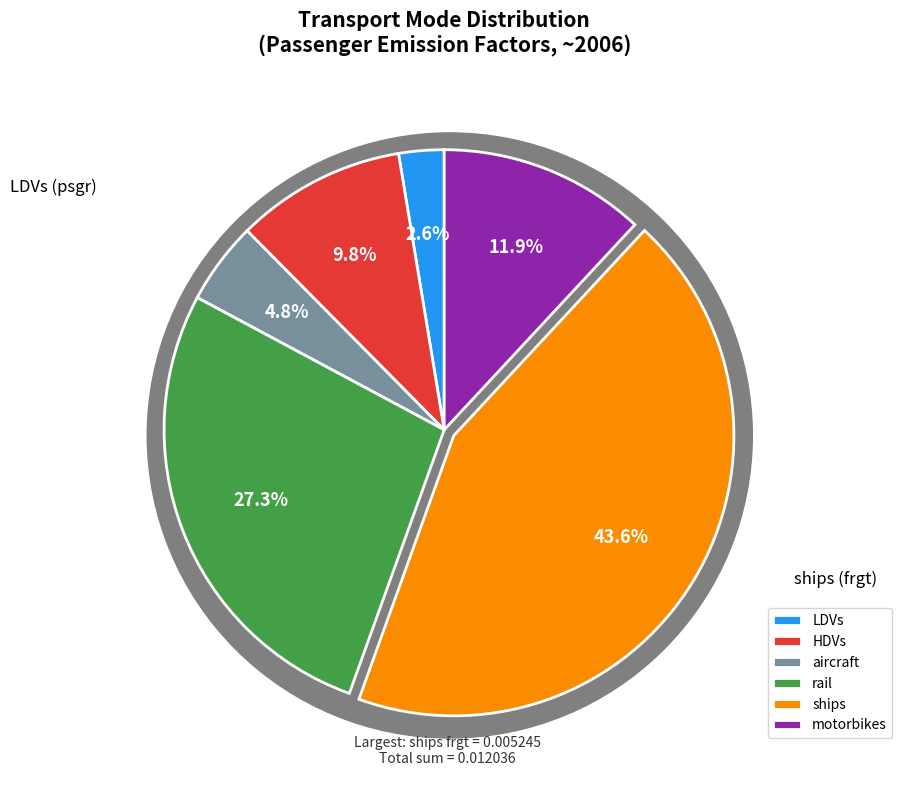

The HDVs slice represents 4% of the pie. True or false?

False